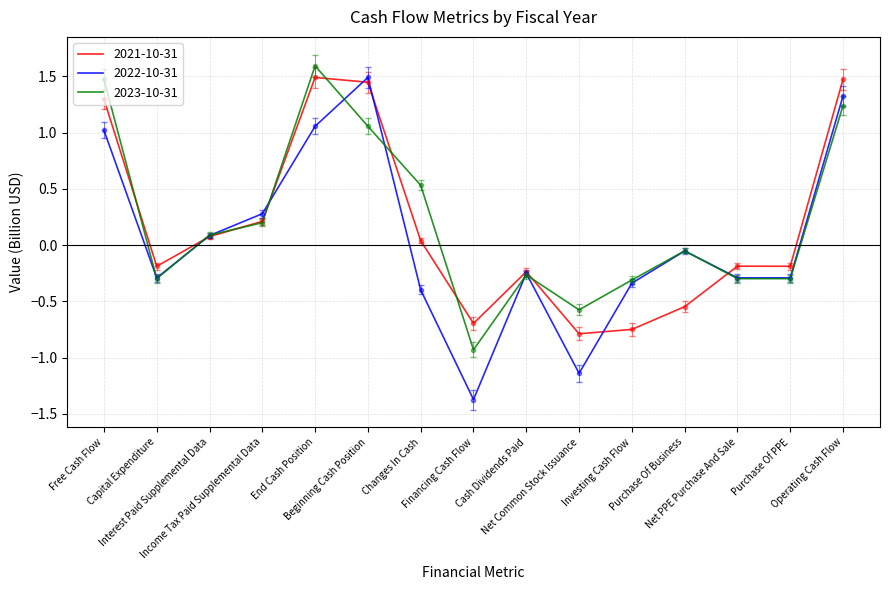

The 2021-10-31 series shows -0.8 at Net Common Stock Issuance. True or false?

True